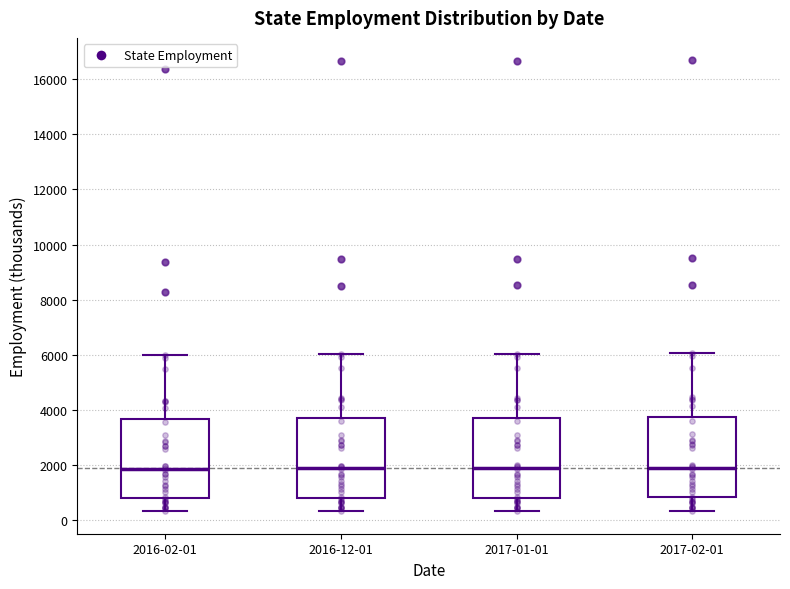

Where is the lower edge of the box for 2017-01-01 on the y-axis? The values are not printed on the chart, so give them approximately, as read against the axis.

800